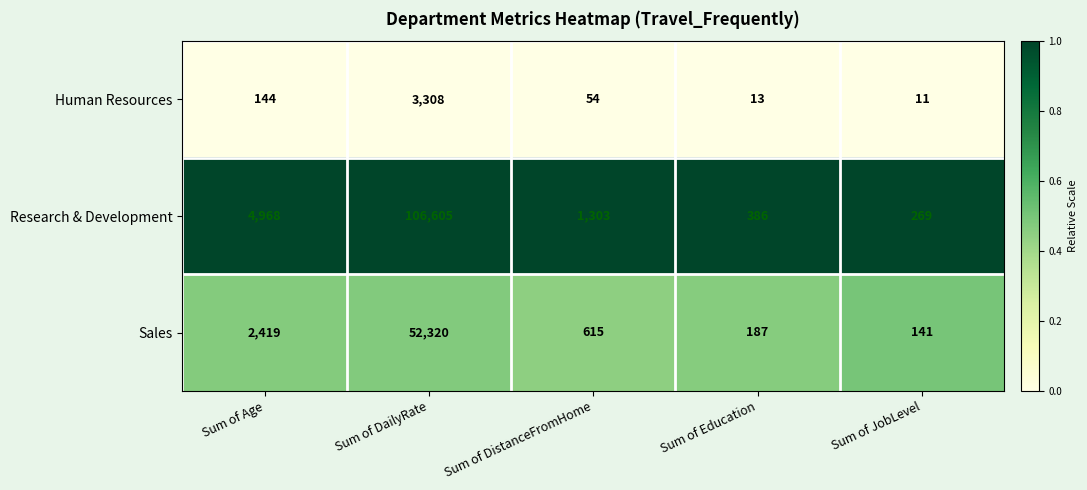

Between Sum of Age and Sum of DailyRate, which series saw the biggest shift?

Research & Development